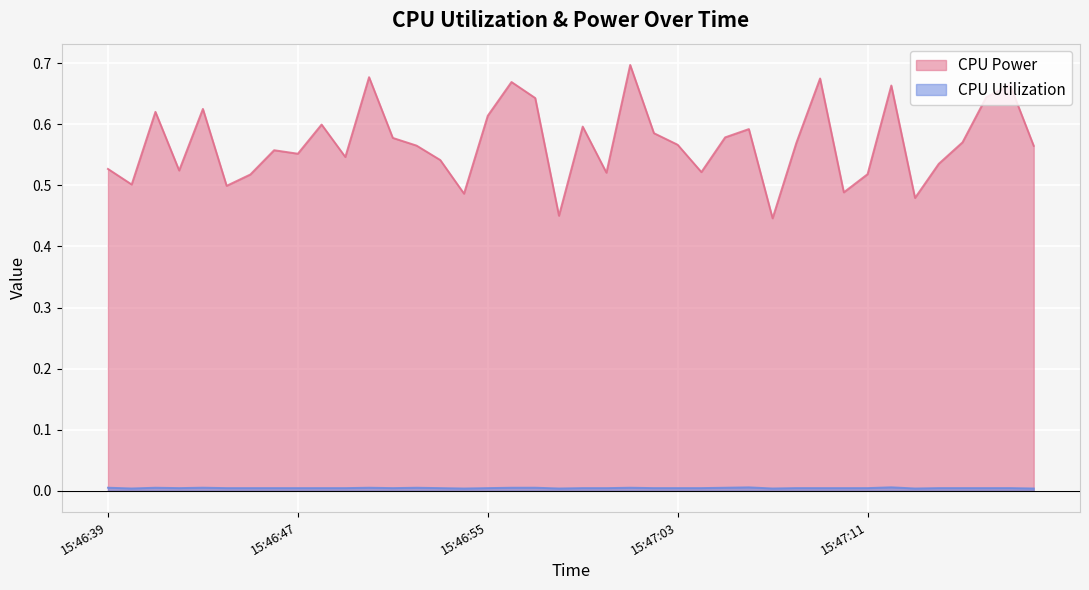

At 2023-05-14 15:47:02, list the series in order from largest to smallest.

CPU Power, CPU Utilization